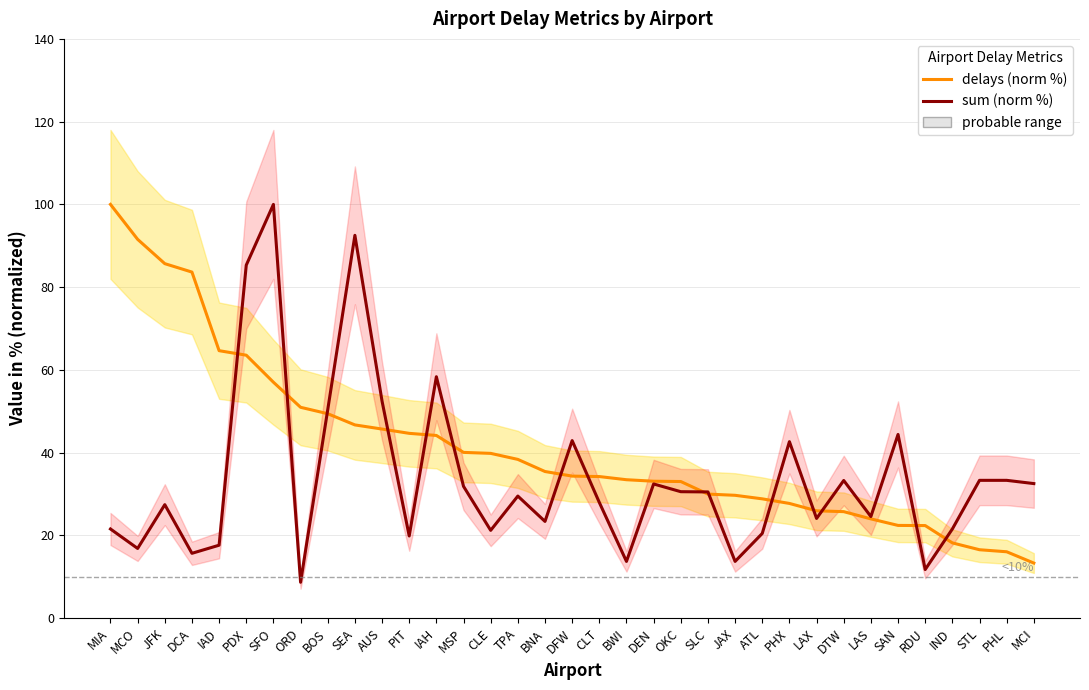

The delays (norm %) series shows 13.9 at JAX. True or false?

False